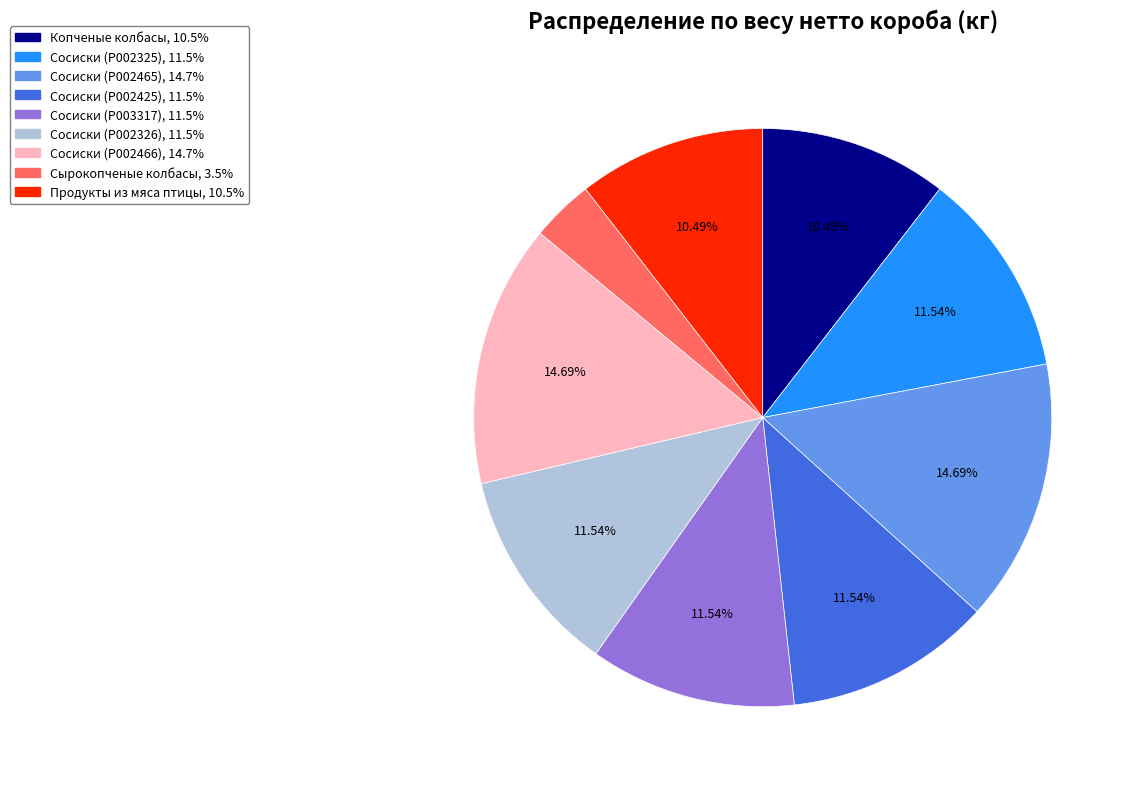

How many slices are in this pie chart?

9